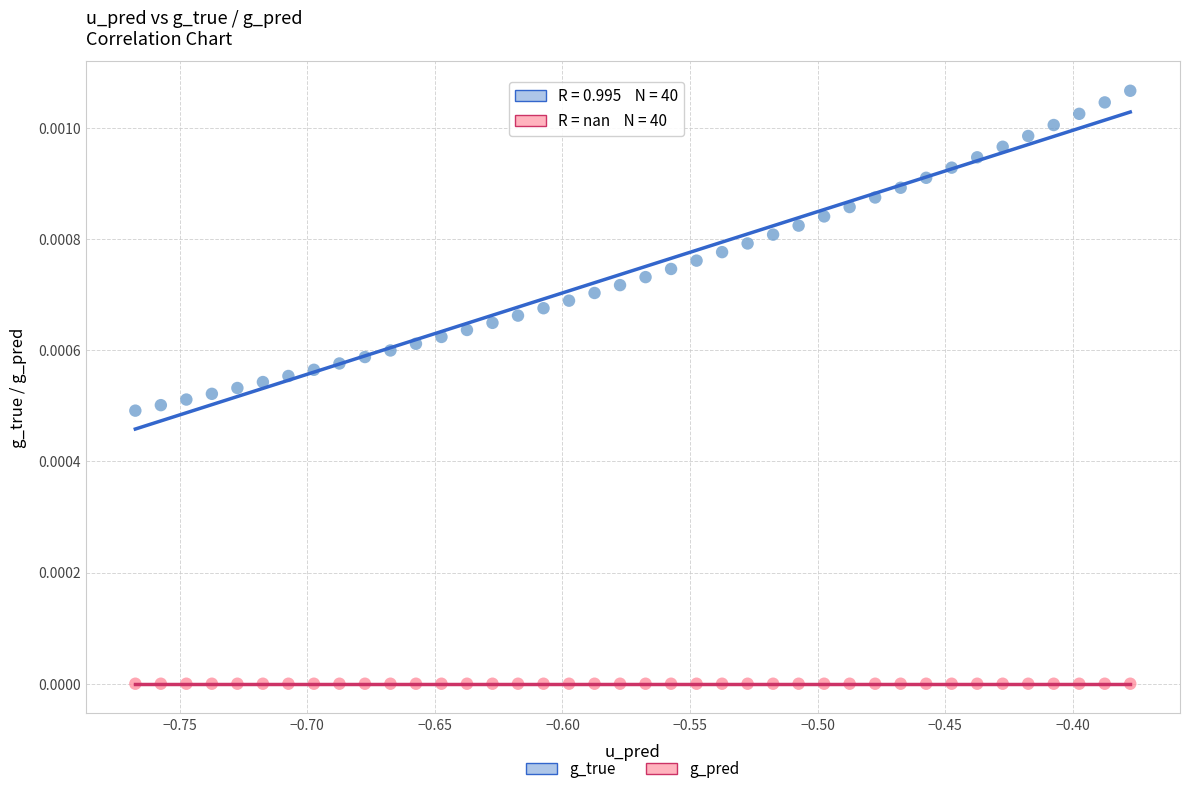

Which series contains the lowest Y value?

g_pred